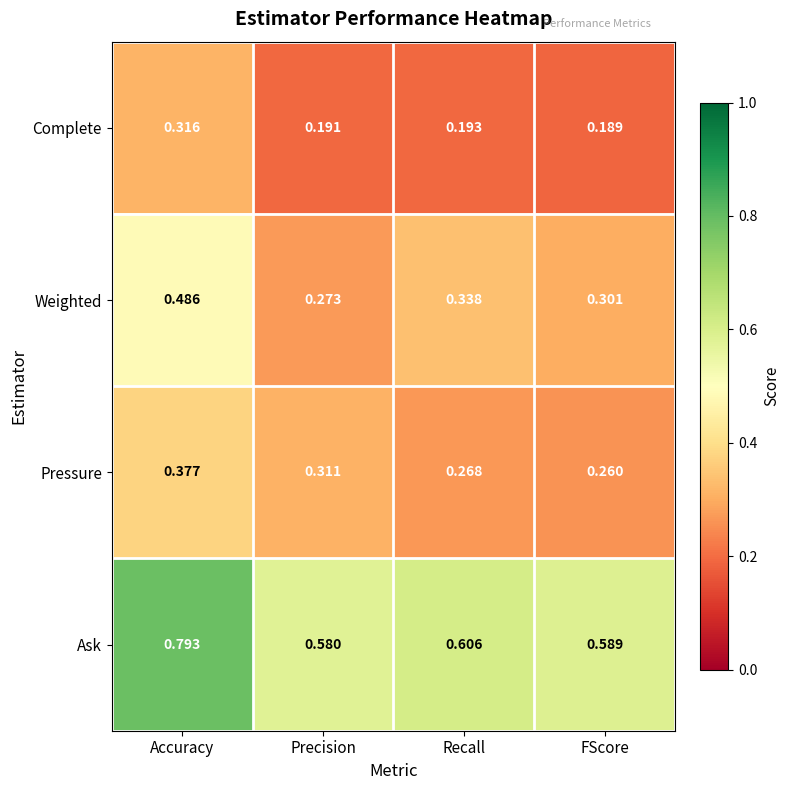

Which label corresponds to the smallest value in the chart?

FScore